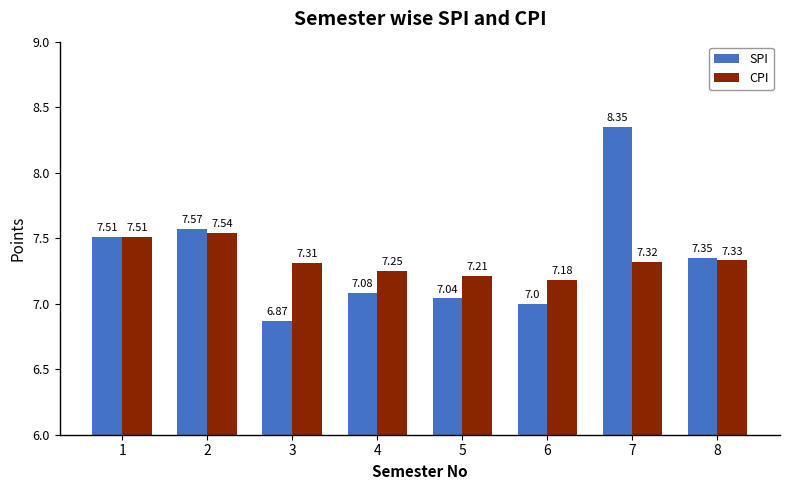

What are all the series names shown in the legend?

SPI, CPI